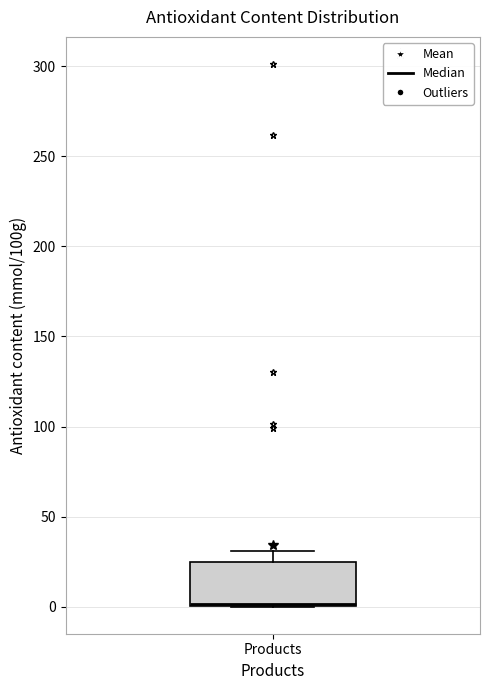

Read this box plot against the y-axis: the position of the median line, the range covered by the box, and the ends of both whiskers. The values are not printed on the chart, so give them approximately, as read against the axis.

median 0, box 0 to 25, whiskers 0 to 30